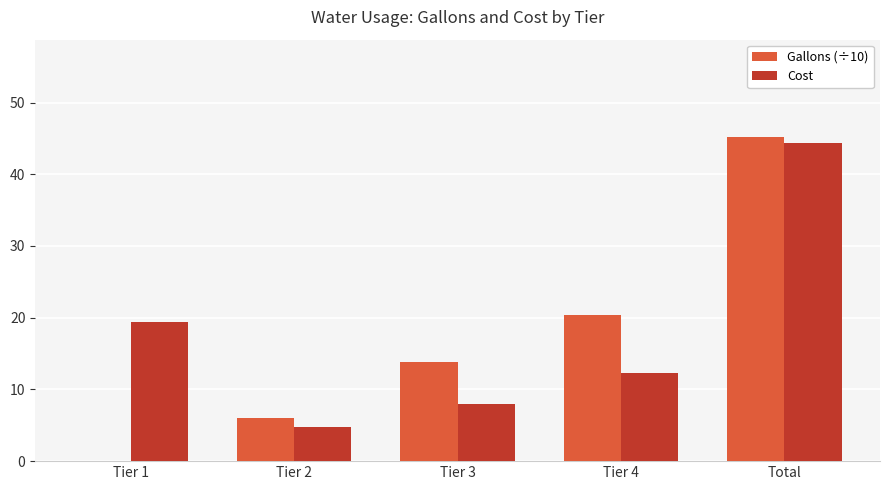

What is the maximum value shown in the chart?

45.2